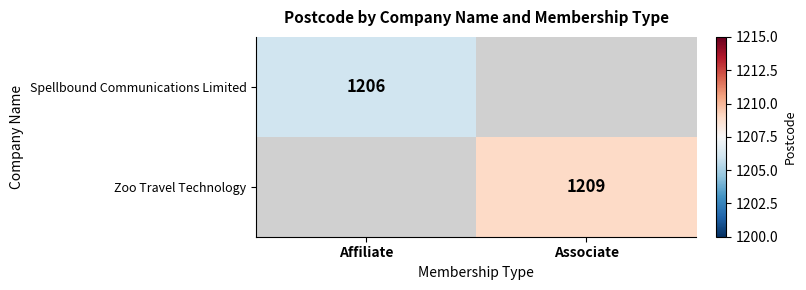

The value of Spellbound Communications Limited at Affiliate is 2110. True or false?

False